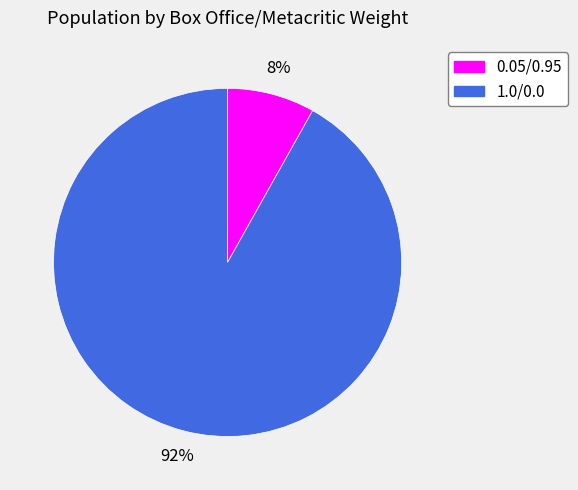

Is it true that 0.05/0.95 is 8% of the pie?

True